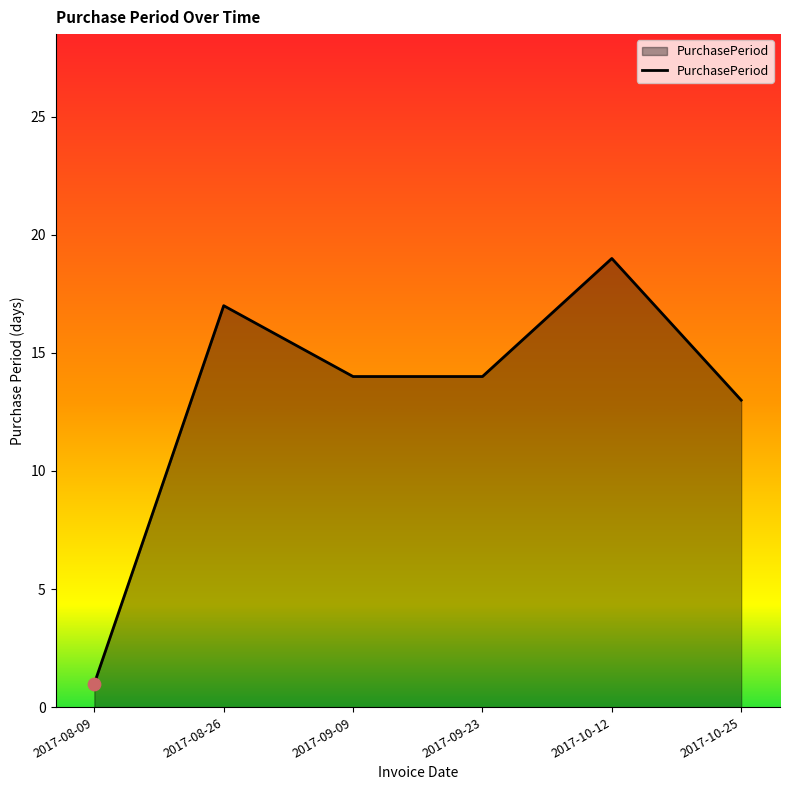

Which has a higher value, 2017-08-09 or 2017-09-09?

2017-09-09